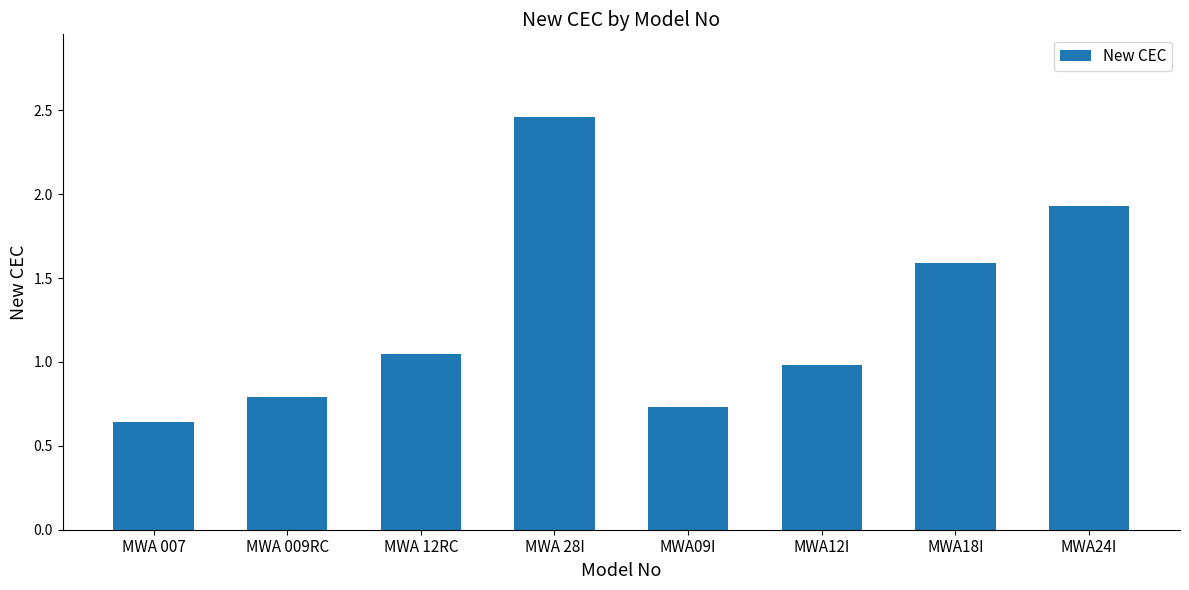

True or false: the data shows 0.6 at MWA18I.

False